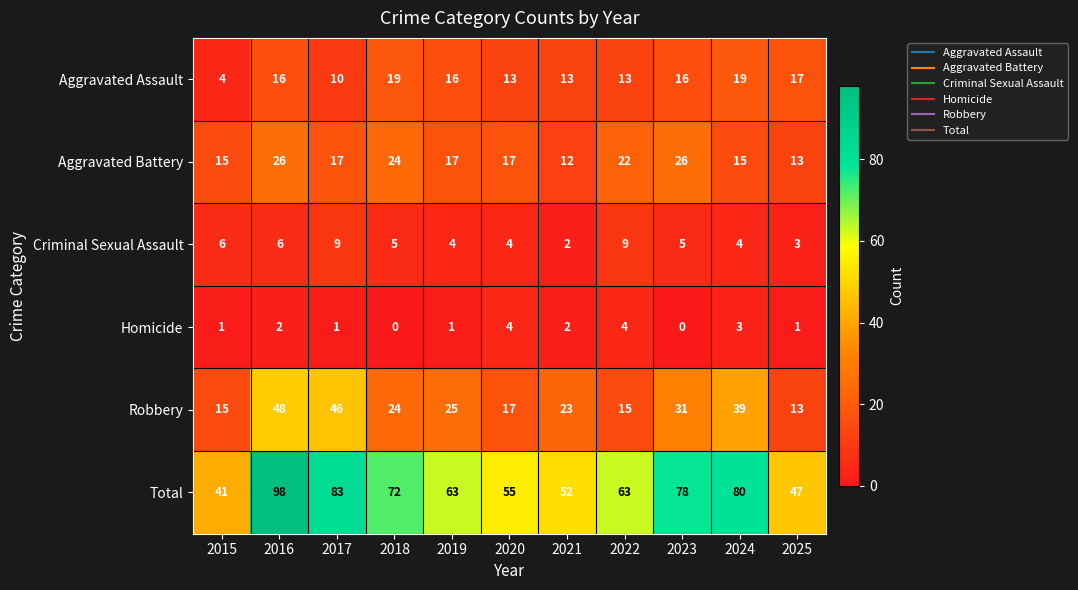

What is the spread (max minus min) of values at 2024?

77